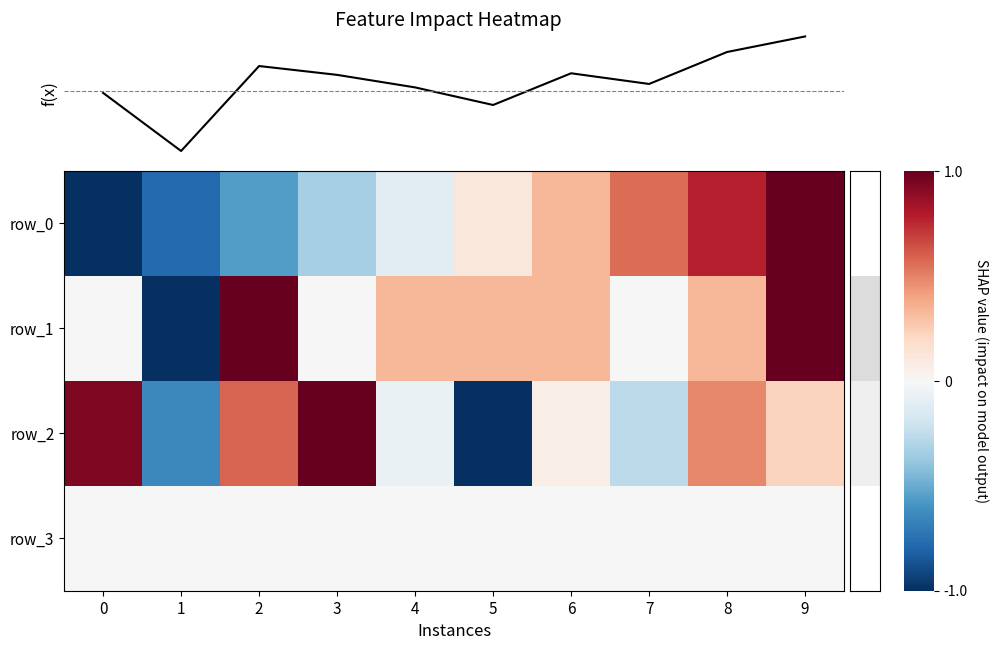

What value does the row_2 series have at 3?

1.0